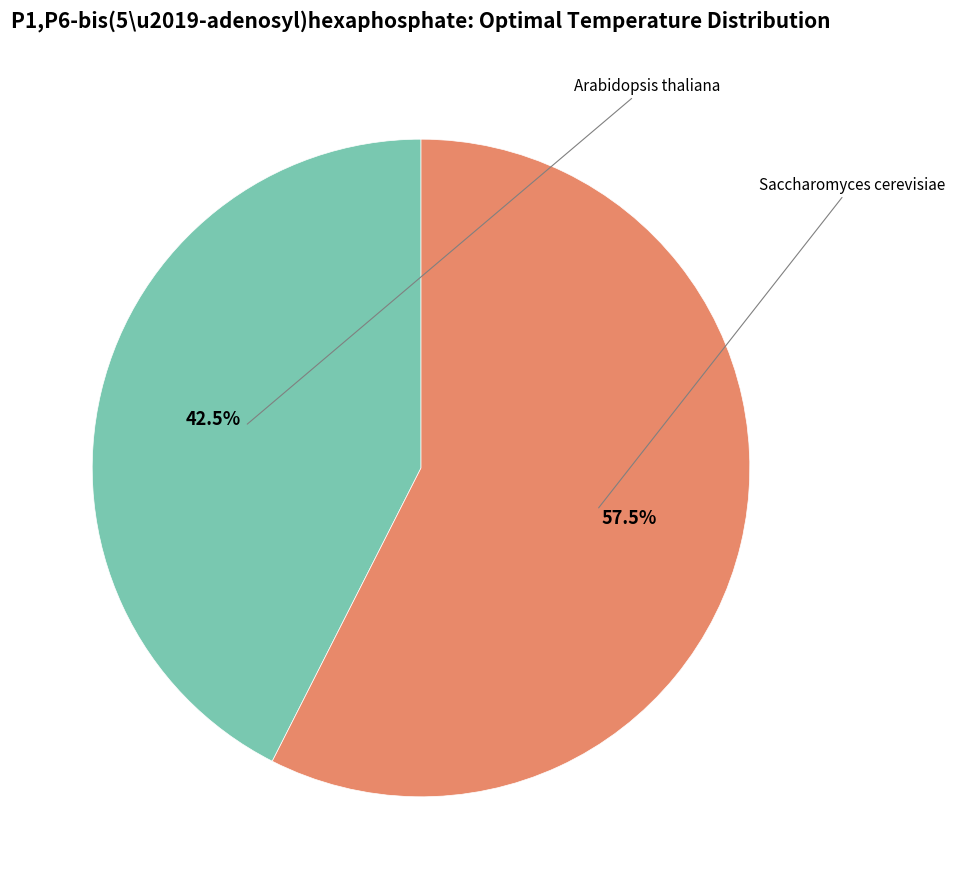

What percentage is the Arabidopsis thaliana slice, to the nearest percent?

43%